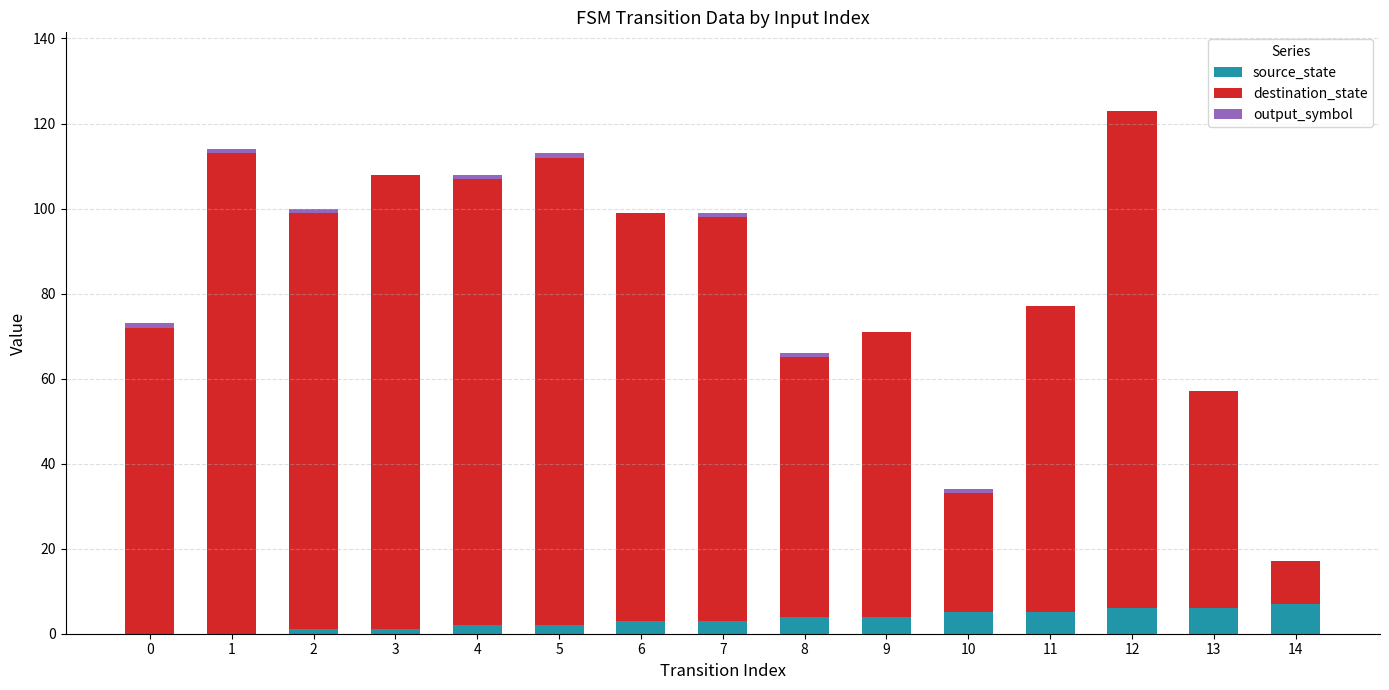

At which category is the sum across all series the highest?

12